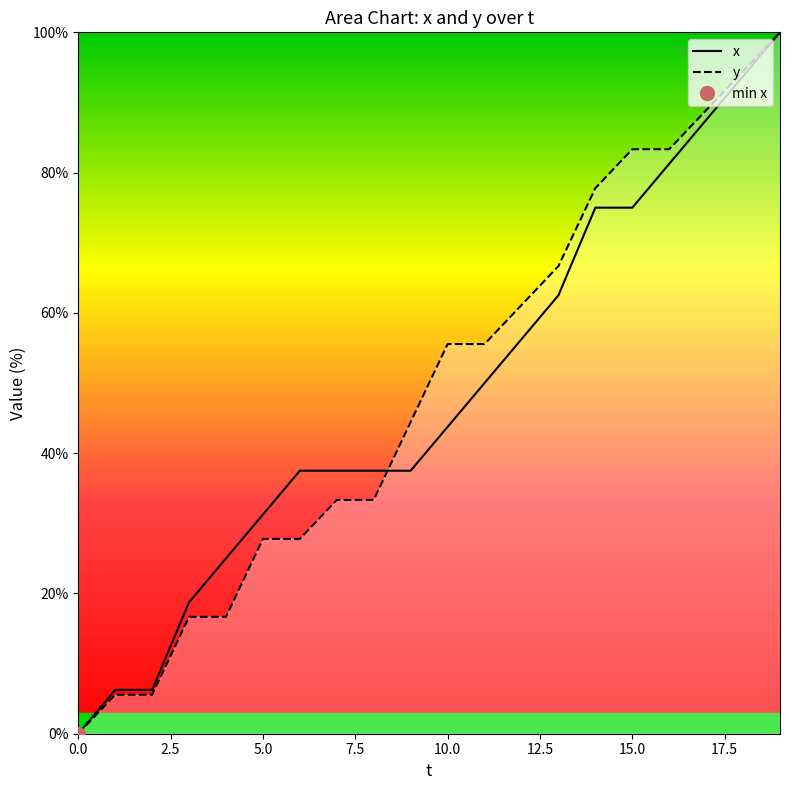

True or false: x has a value of 62.5 at 13.

True